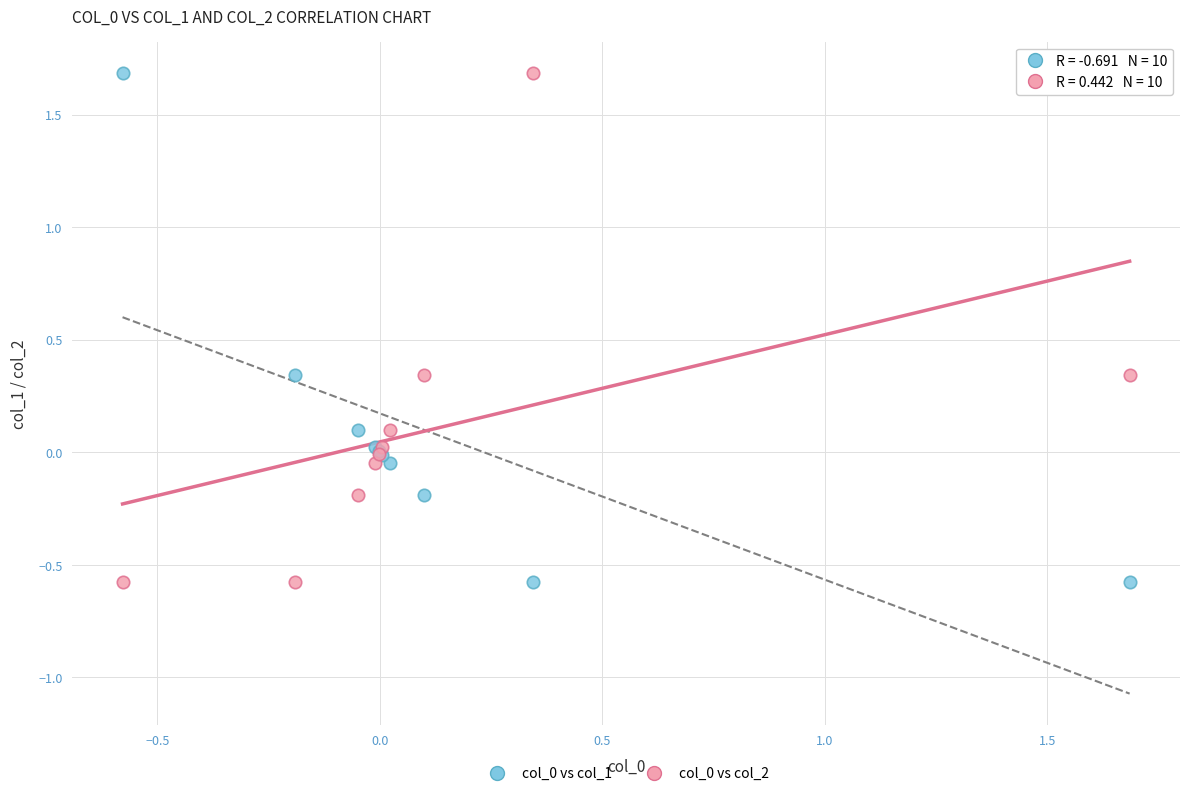

What is the X range (max minus min) for the scatter plot?

2.3